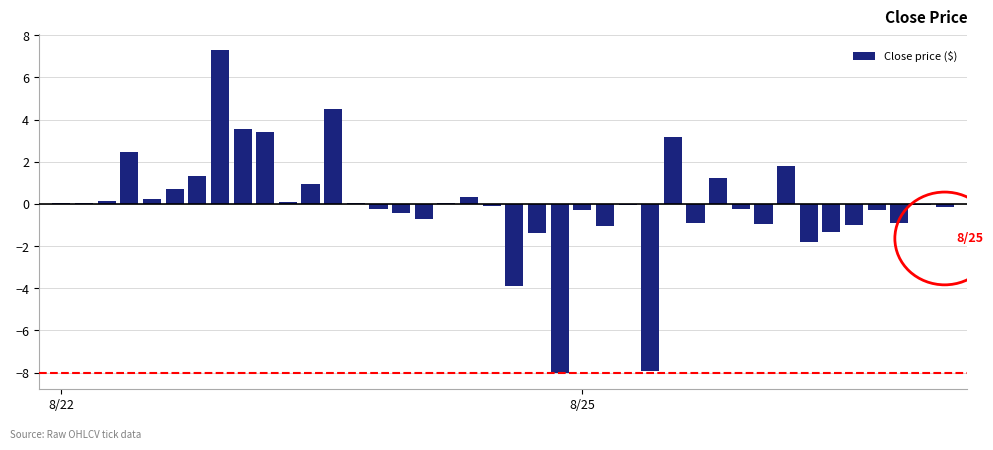

What is the greatest value displayed?

7.3